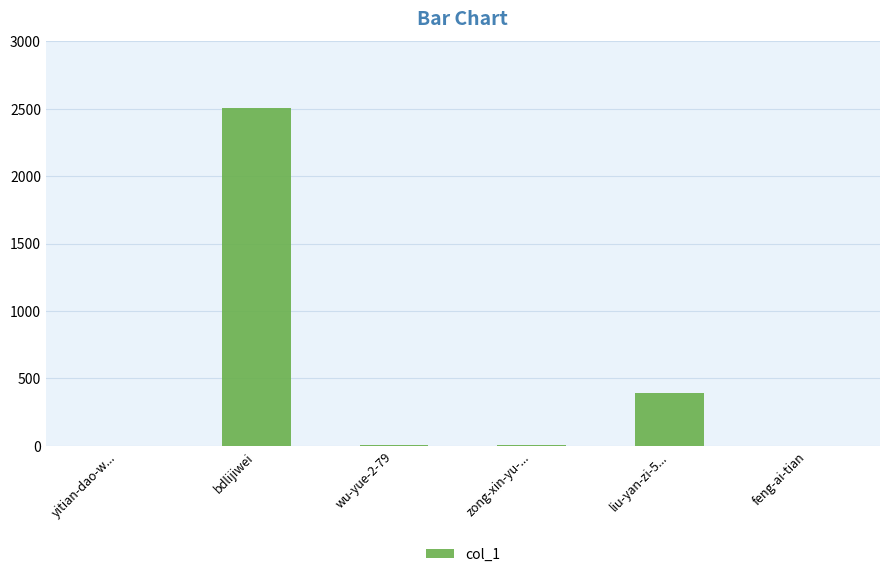

What is the change in value from yitian-dao-w... to bdlijiwei?

+2502